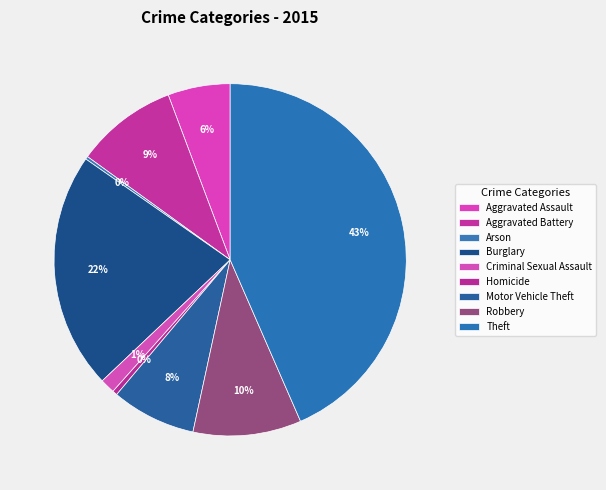

What portion of the pie excludes Robbery?

90.1%